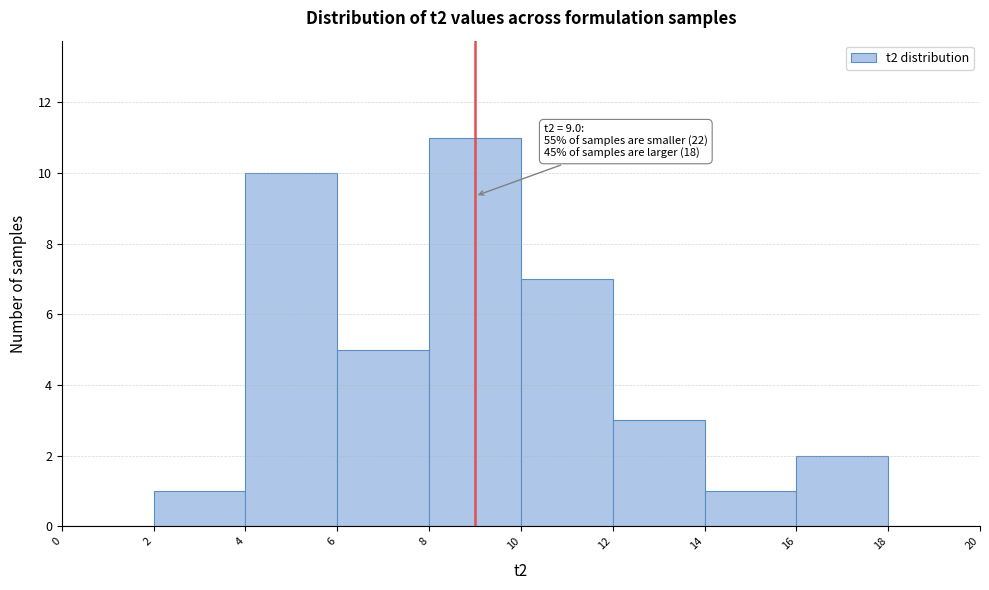

Which range on the x-axis has the tallest bar?

8 to 10